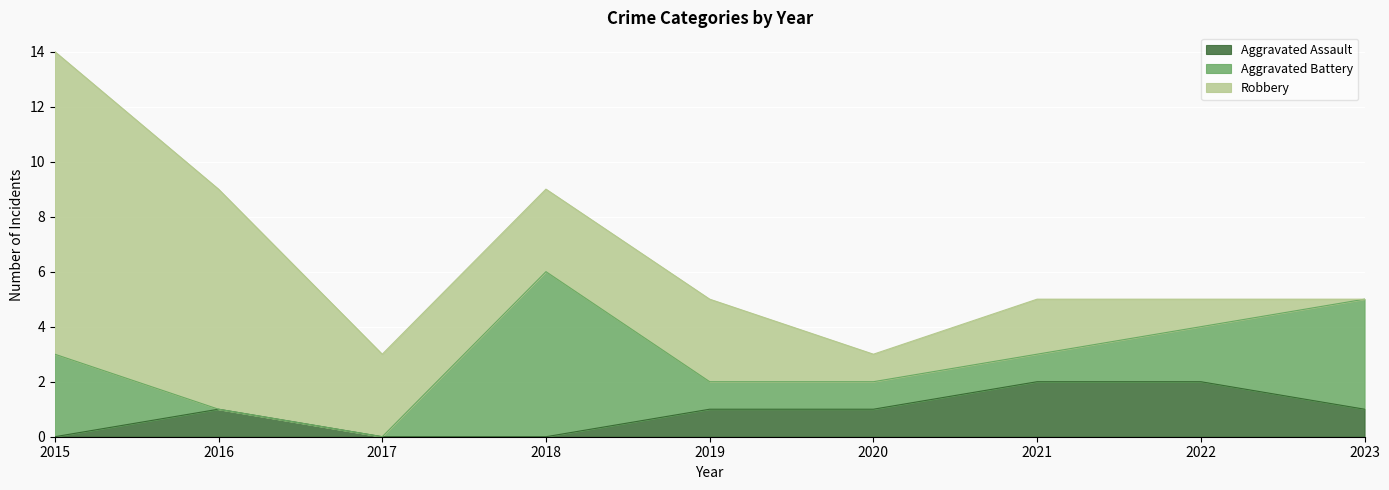

Reading left to right, list all the values displayed in this chart.

Aggravated Assault: 0	1	0	0	1	1	2	2	1
Aggravated Battery: 3	0	0	6	1	1	1	2	4
Robbery: 11	8	3	3	3	1	2	1	0